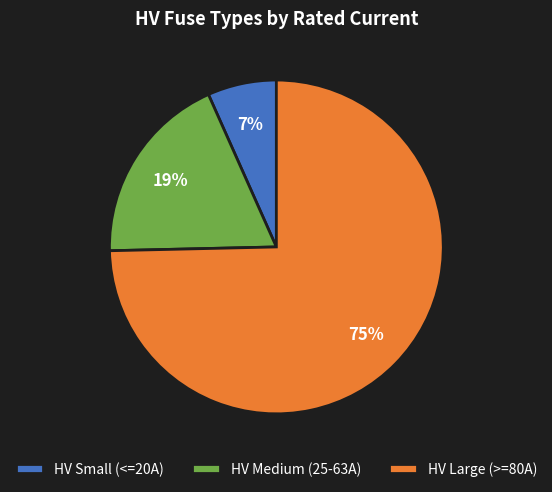

To the nearest percent, what portion does HV Small (<=20A) represent?

7%